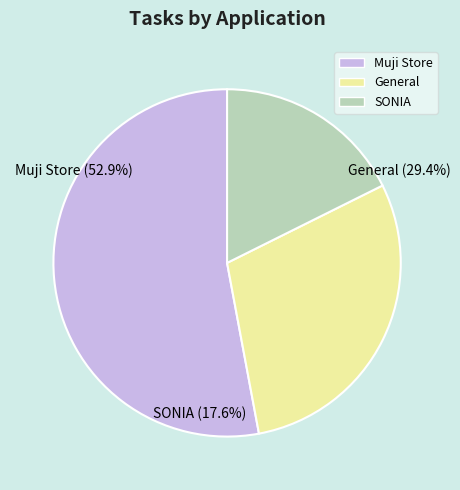

Is there any slice that represents more than half of the pie?

Yes